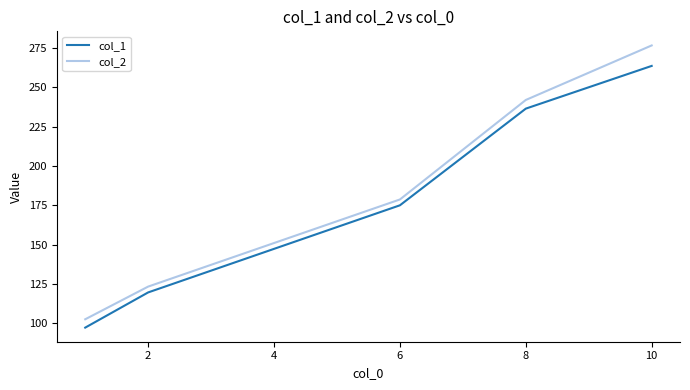

Which series has the widest spread of values?

col_2